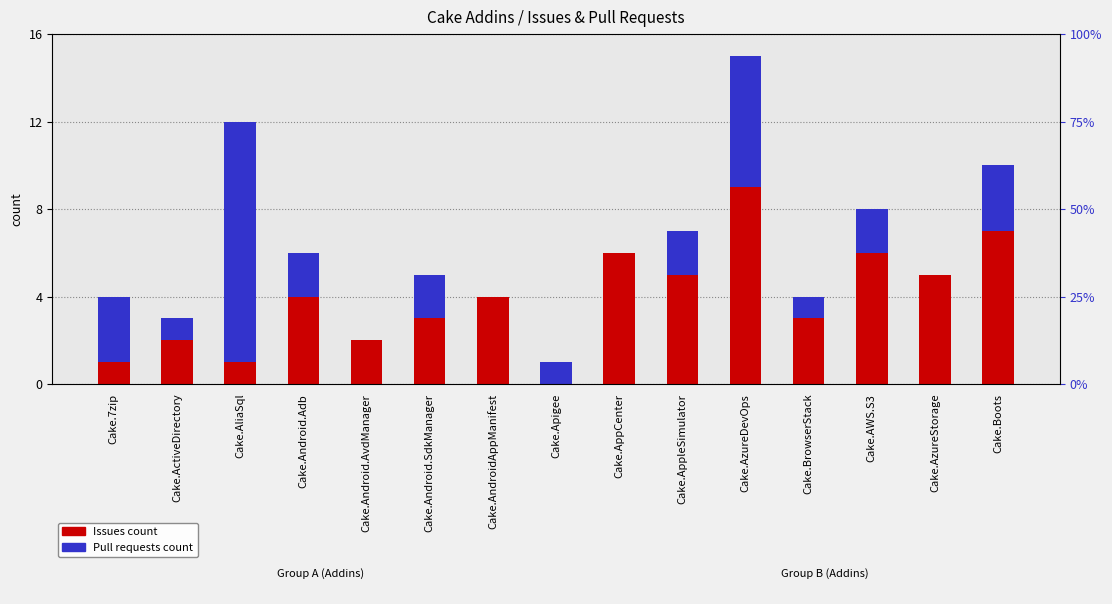

What is the value of the Pull requests count bar at the 6th from the left?

2